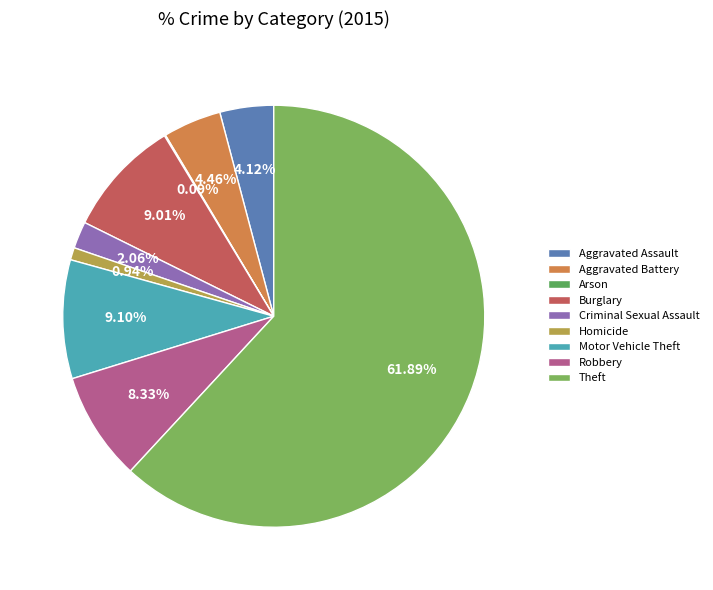

How many segments does this pie chart have?

9